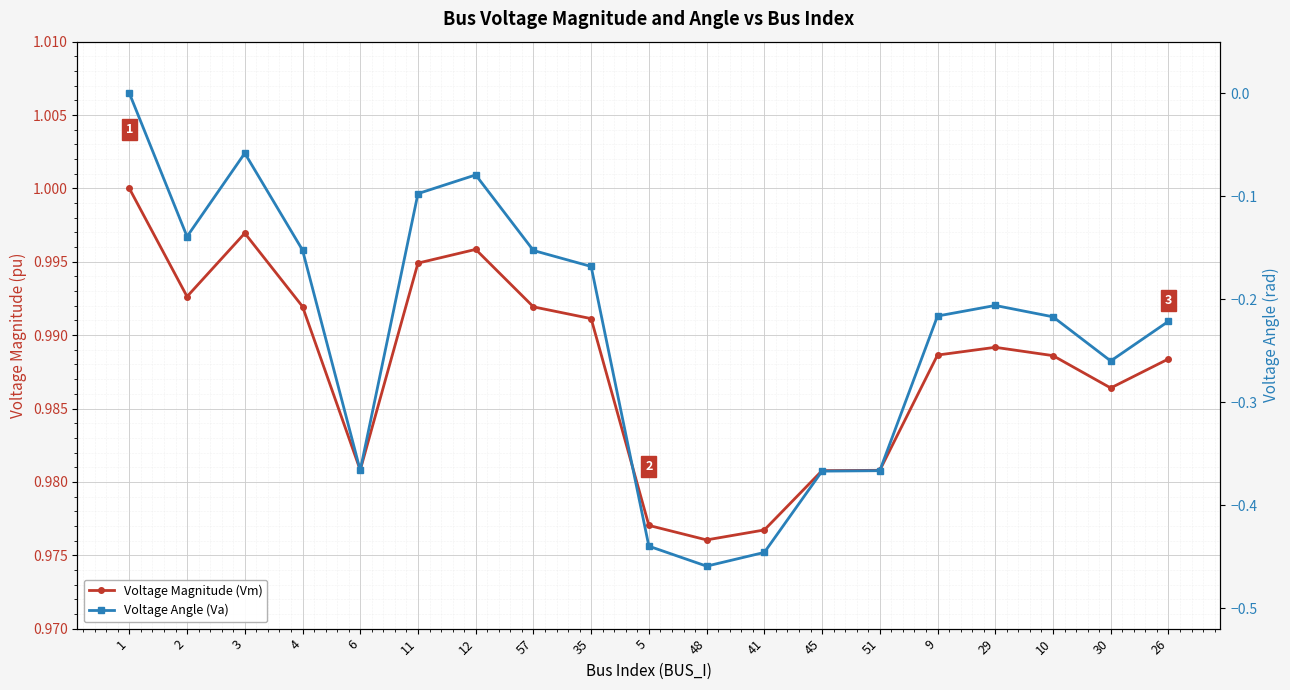

What is the sum of all Voltage Magnitude (Vm) values?

18.8